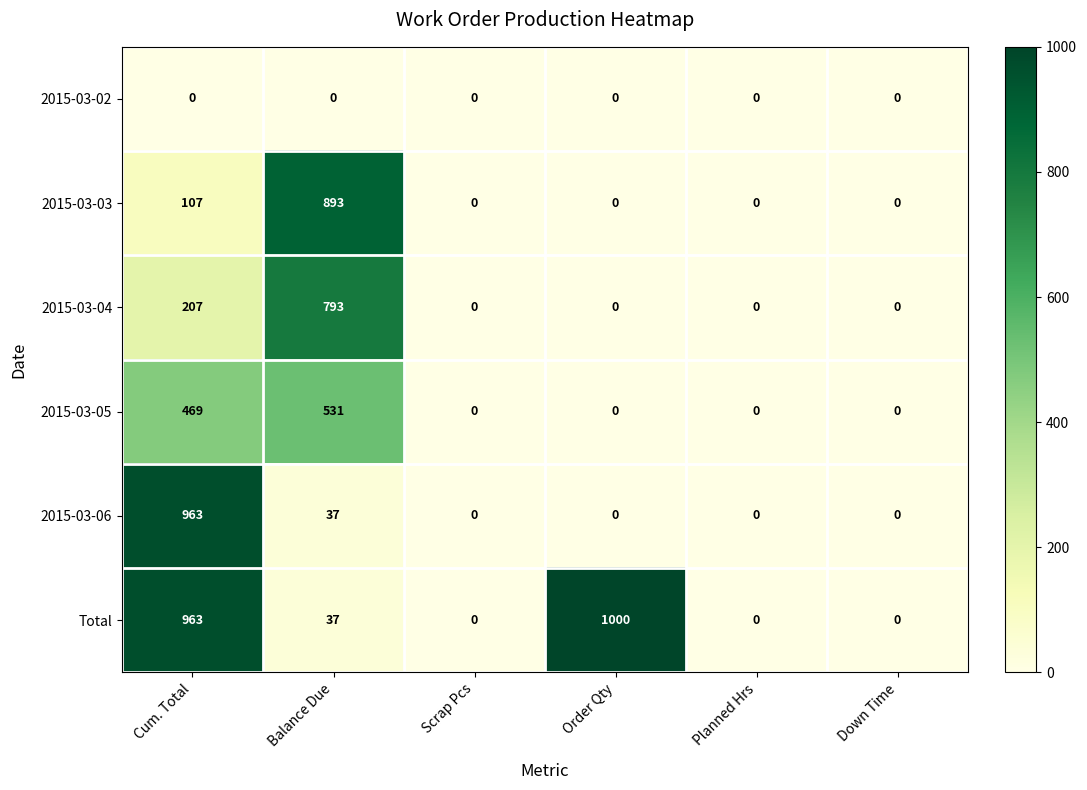

The 2015-03-06 series shows -427 at Planned Hrs. True or false?

False